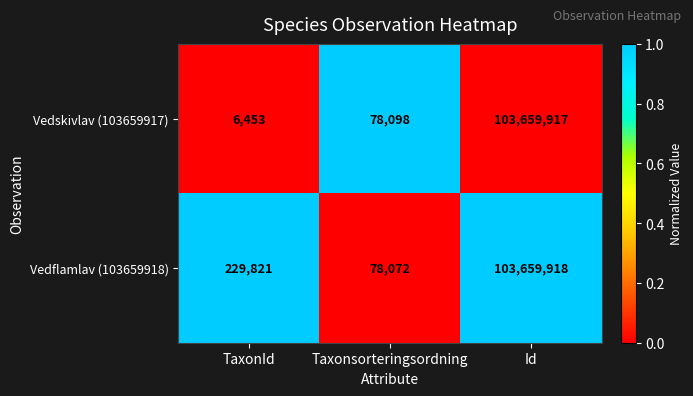

Rank the series by their average value, from lowest to highest.

Vedskivlav (103659917), Vedflamlav (103659918)